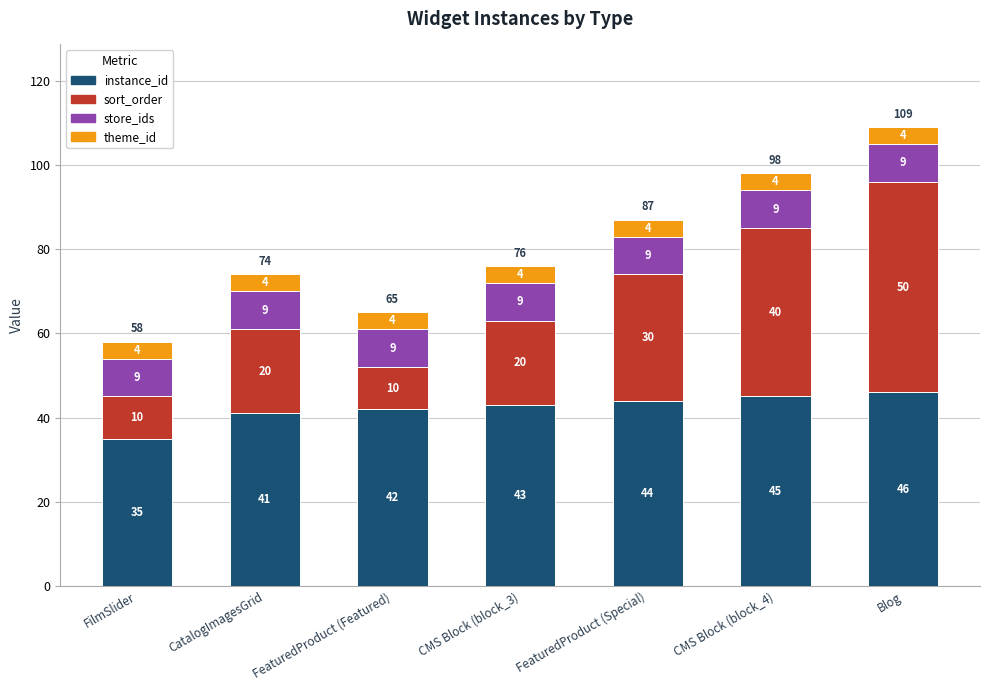

Reading left to right, transcribe the values for instance_id.

FilmSlider=35	CatalogImagesGrid=41	FeaturedProduct (Featured)=42	CMS Block (block_3)=43	FeaturedProduct (Special)=44	CMS Block (block_4)=45	Blog=46